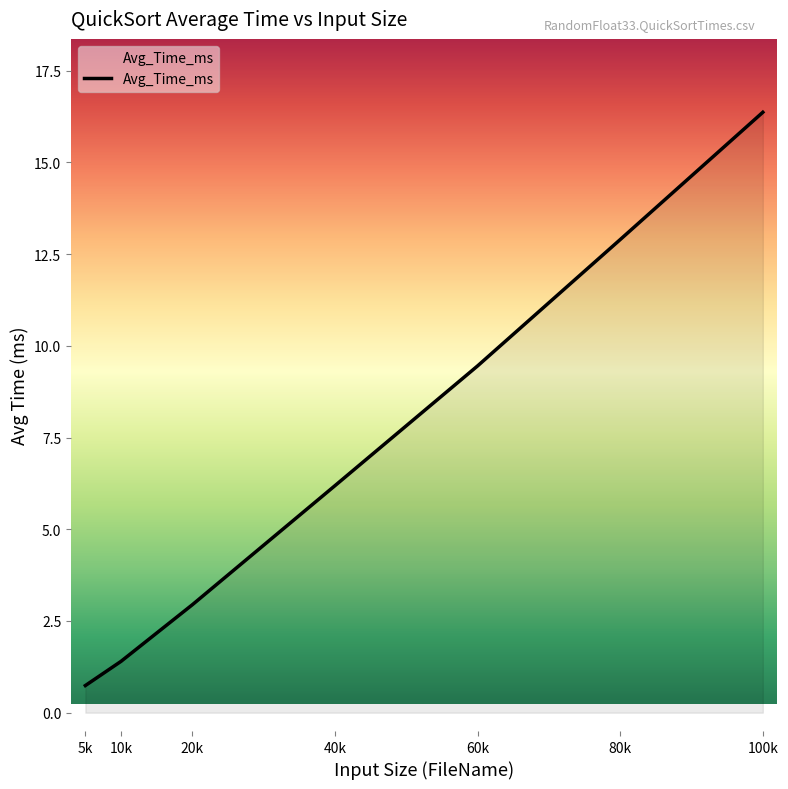

List the labels in order of value, smallest first.

5k, 10k, 20k, 40k, 60k, 80k, 100k